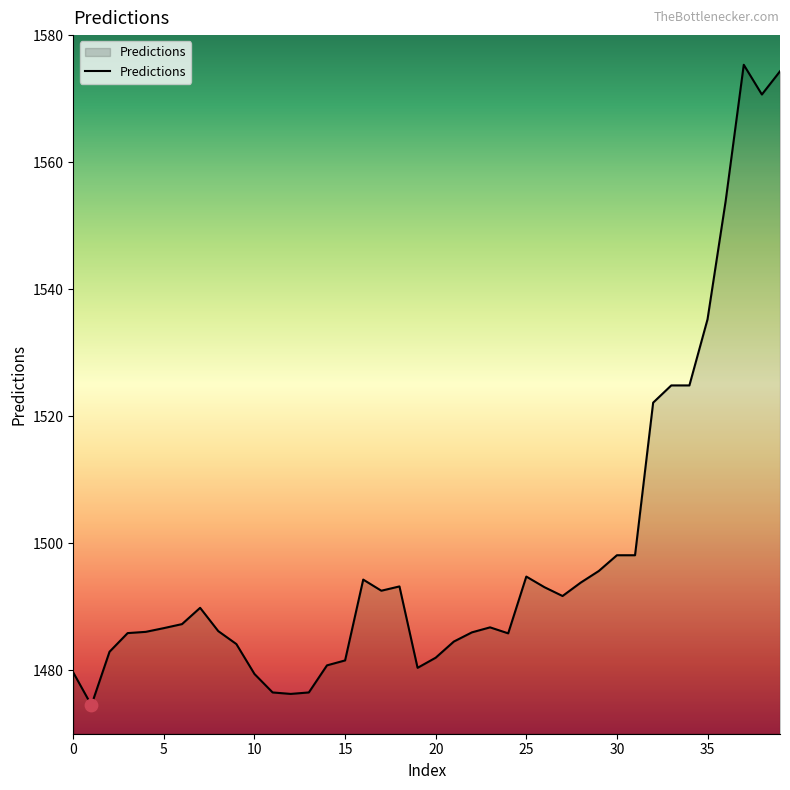

What is the difference between the maximum and minimum values?

100.8